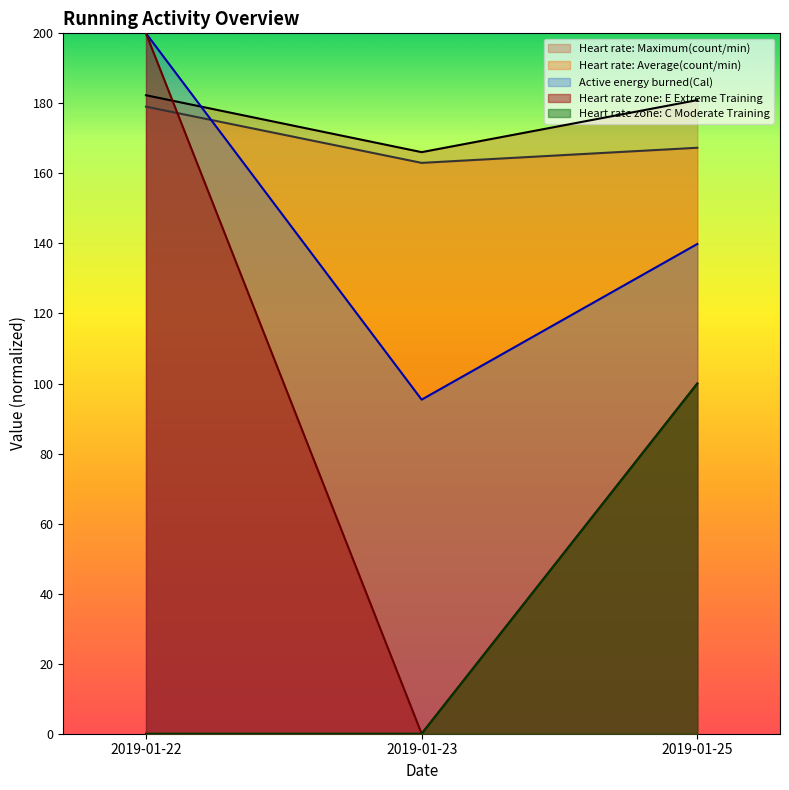

Which label corresponds to the largest value in the chart?

2019-01-22